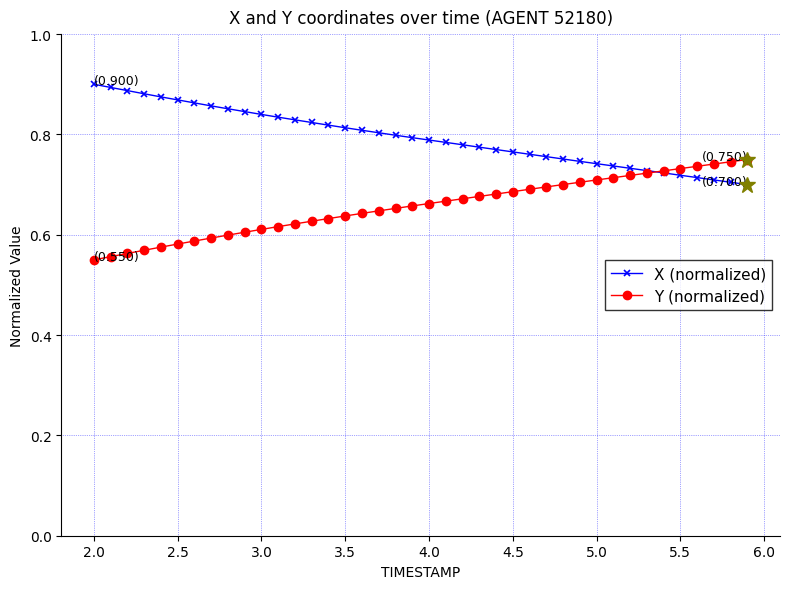

At how many categories does at least one series exceed 0?

40